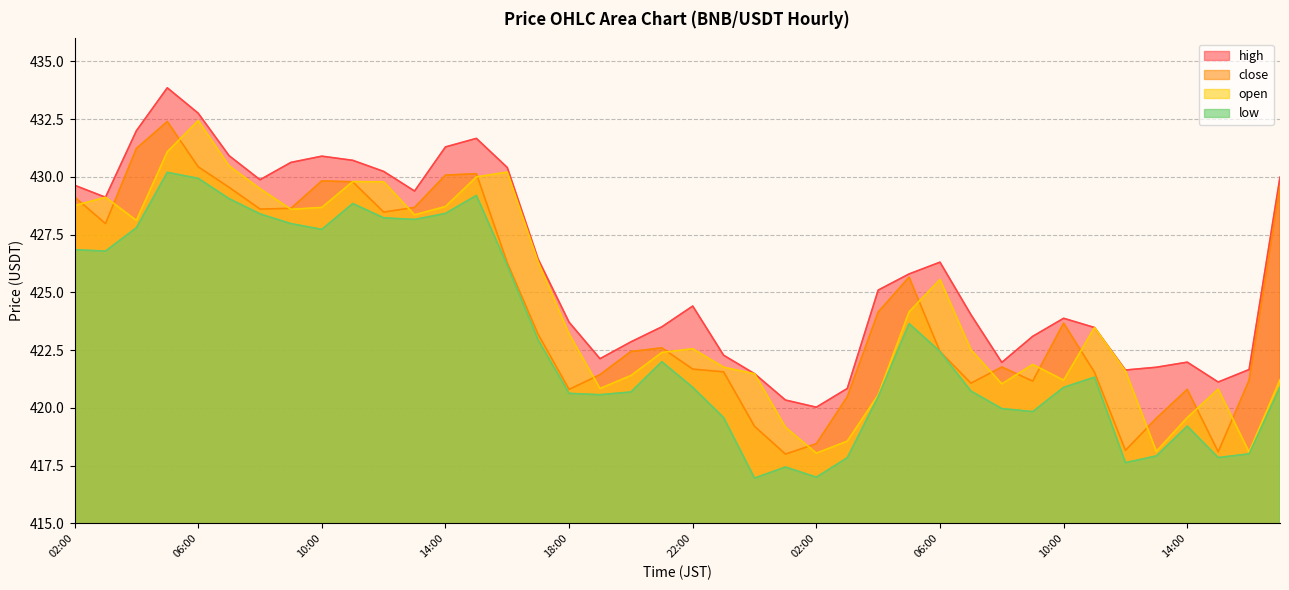

What is the greatest value displayed?

433.9